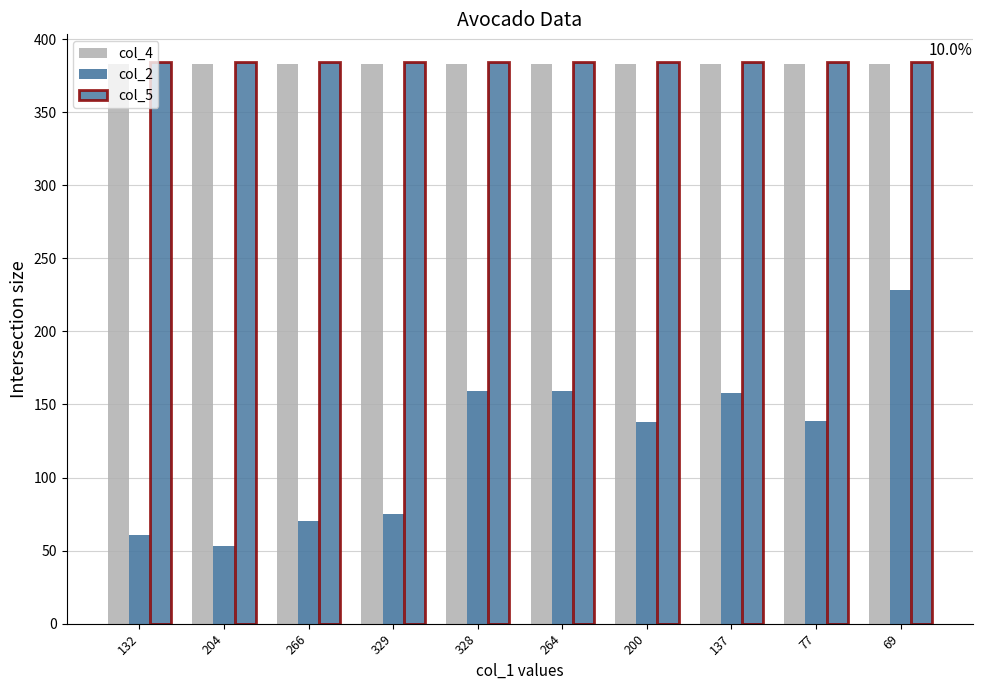

Reading right to left, extract all data points from this chart.

col_4: 383	383	383	383	383	383	383	383	383	383
col_2: 228	139	158	138	159	159	75	70	53	61
col_5: 384	384	384	384	384	384	384	384	384	384